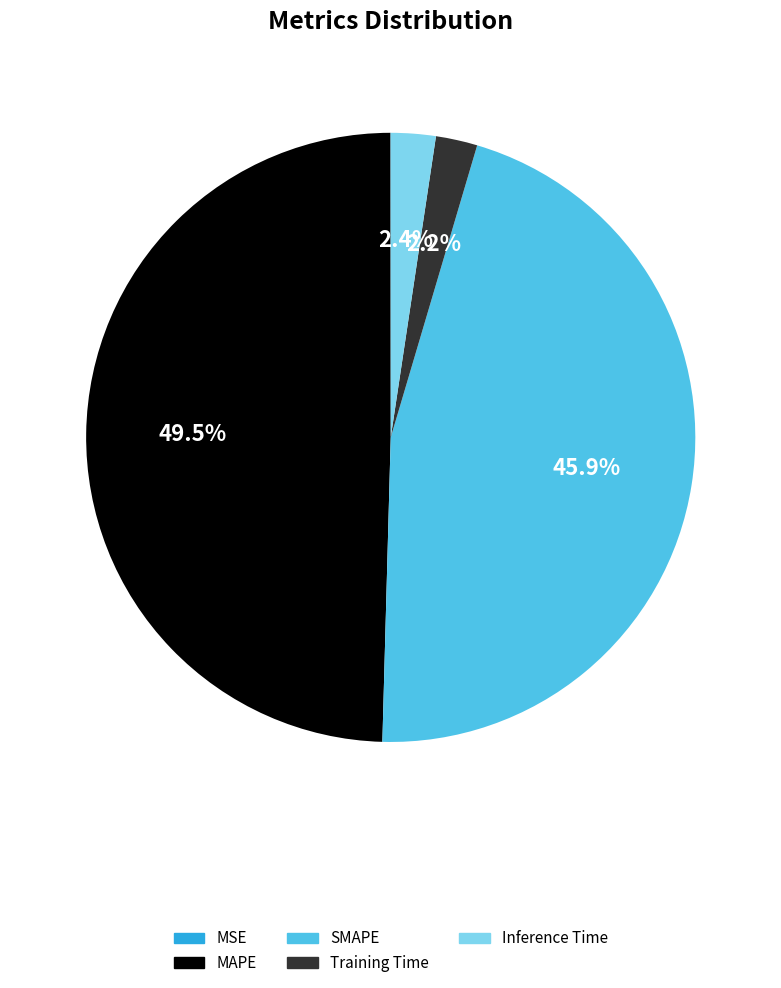

Does Training Time account for over 50% of the chart?

No